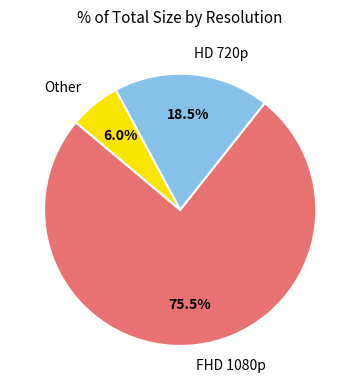

Is there a majority slice in this chart?

Yes